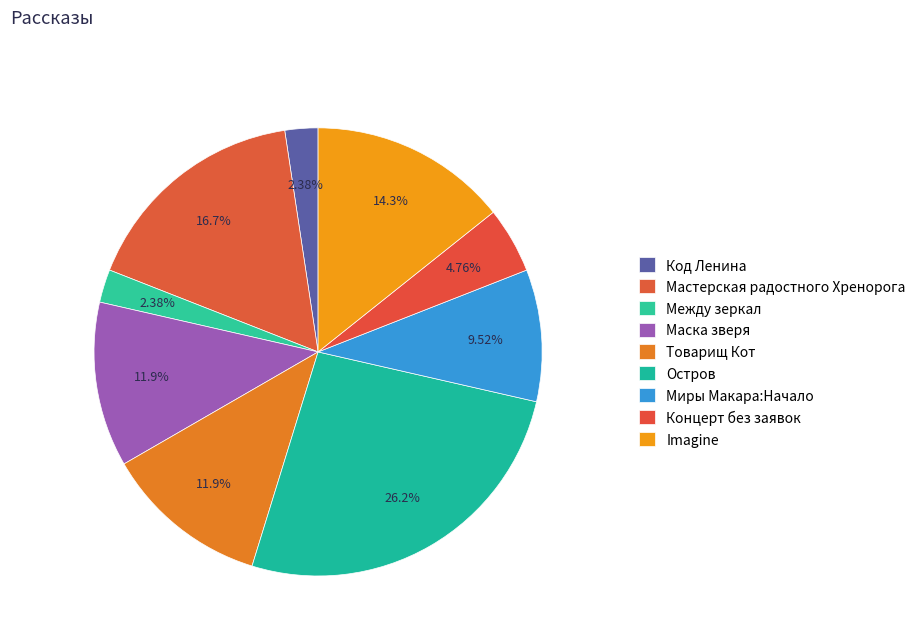

To the nearest percent, what is the difference between the Концерт без заявок and Imagine slice percentages?

10%